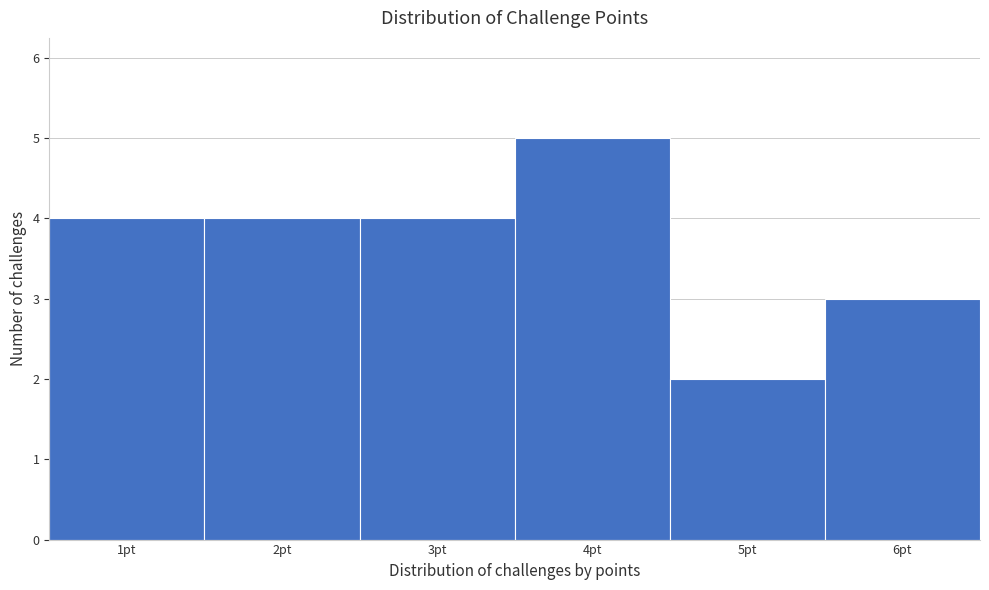

Reading left to right, list every bar in this chart as the range it spans on the x-axis followed by its height. The values are not printed on the chart, so give them approximately, as read against the axis.

0.5 to 1.5: 4
1.5 to 2.5: 4
2.5 to 3.5: 4
3.5 to 4.5: 5
4.5 to 5.5: 2
5.5 to 6.5: 3